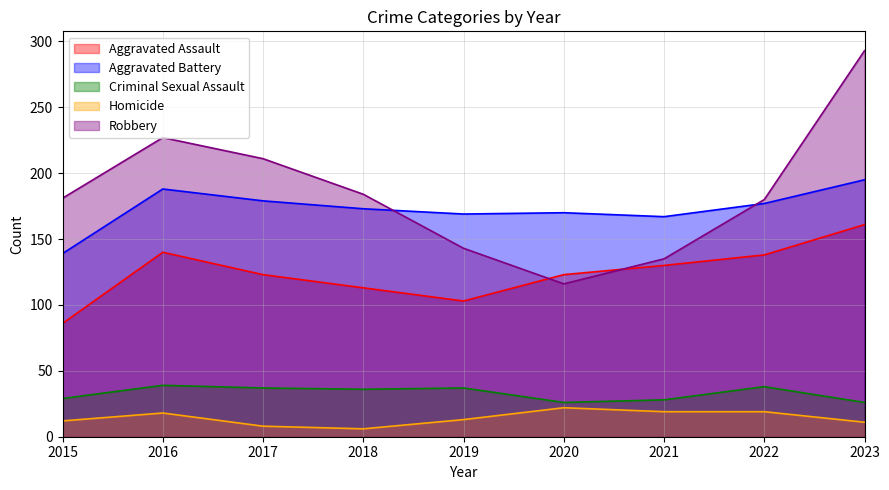

What is the total value across all series at 2021?

479